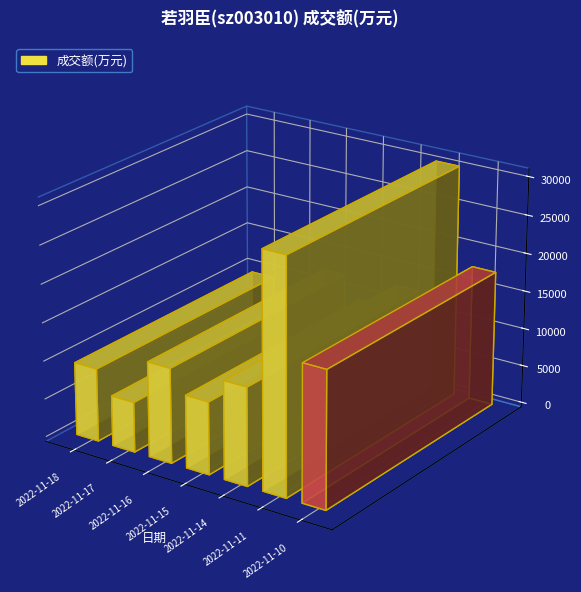

At which label is the value closest to 18487?

2022-11-10